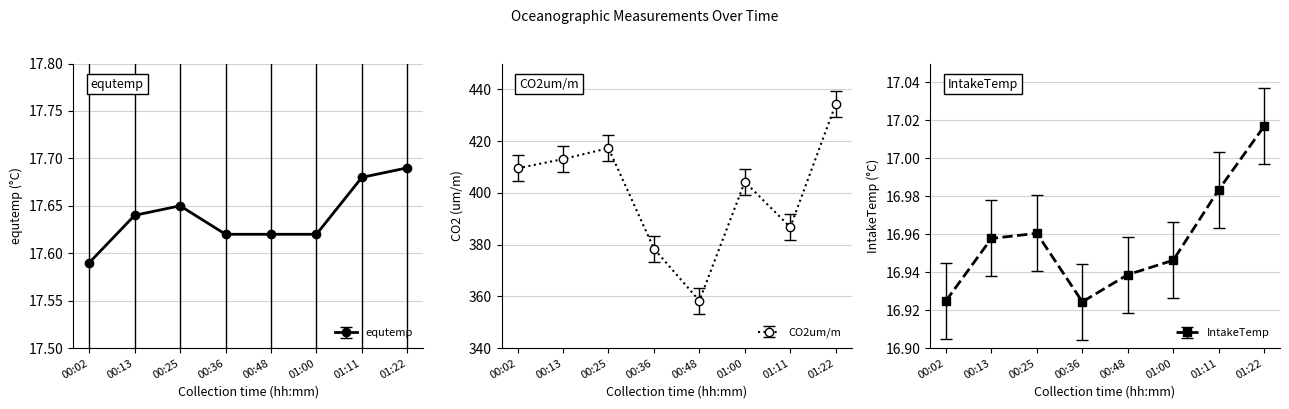

How many lines are shown in the chart?

3